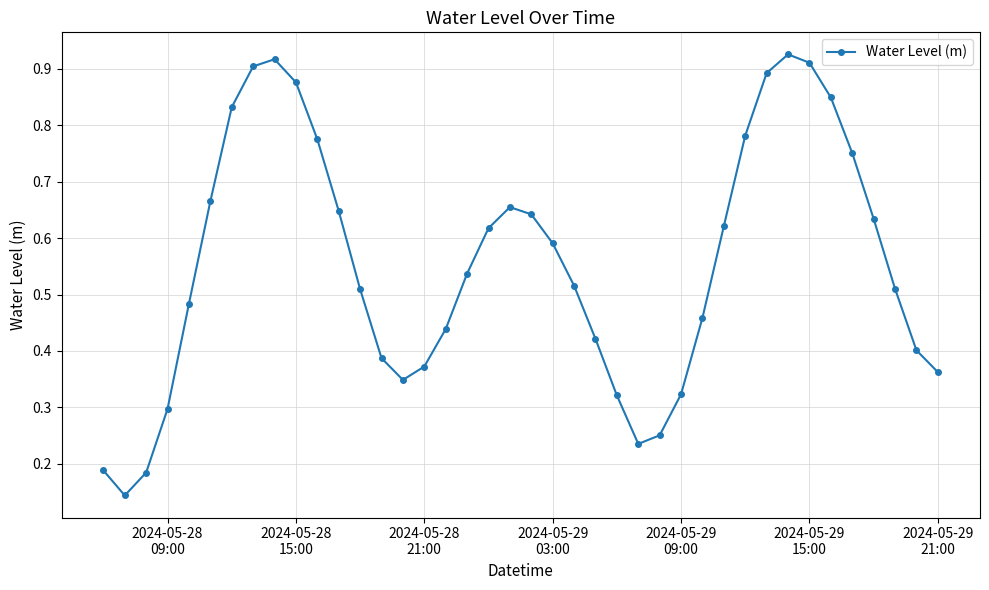

How many interior local valleys (lower than both neighbors) does the data have?

3